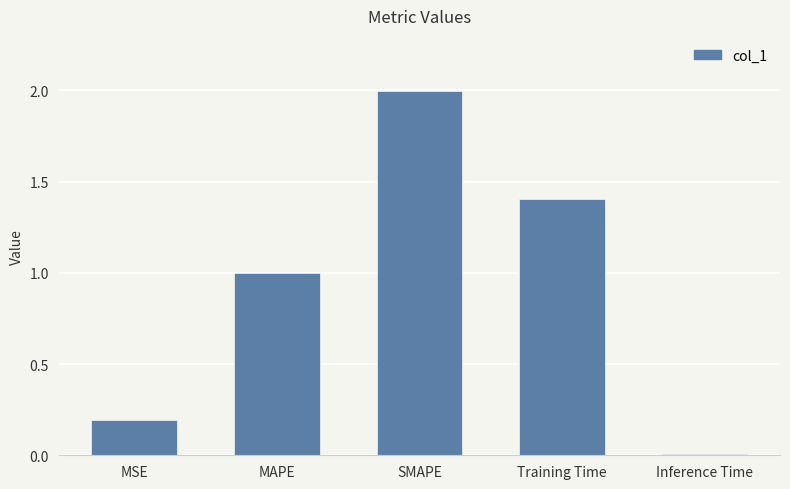

Is it true that the value at MAPE is 1.0?

True